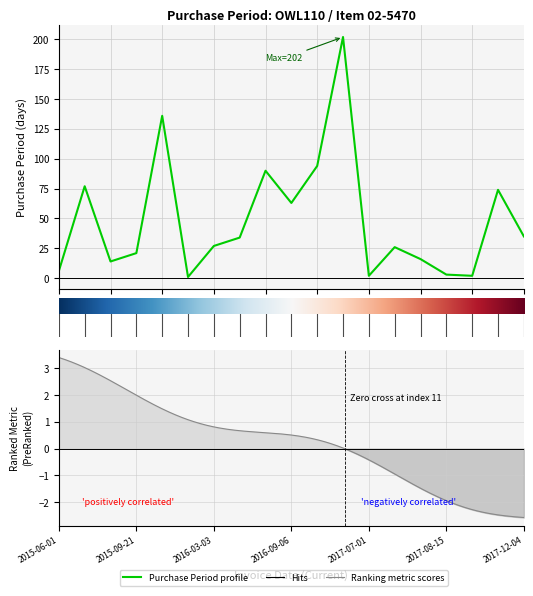

What is the maximum value shown in the chart?

202